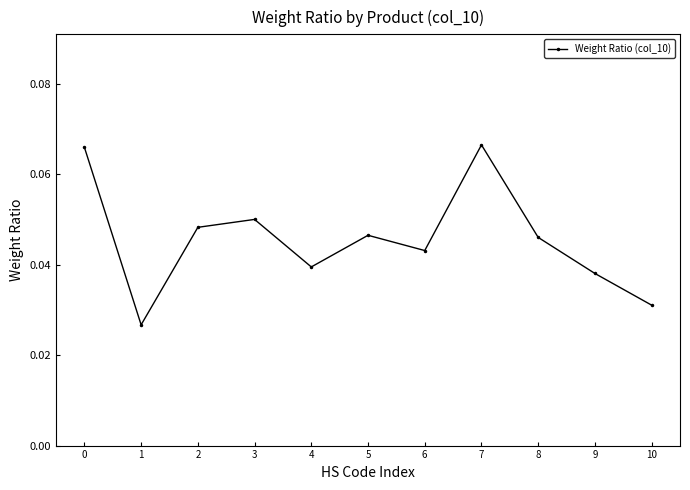

Which category has the lowest value across all series?

1